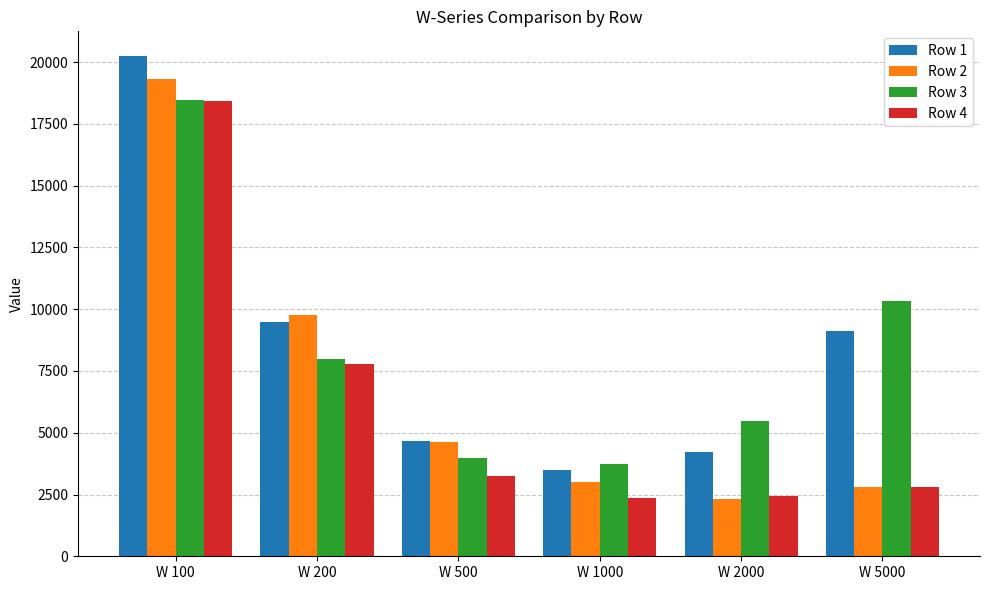

How many bars are there in total?

24